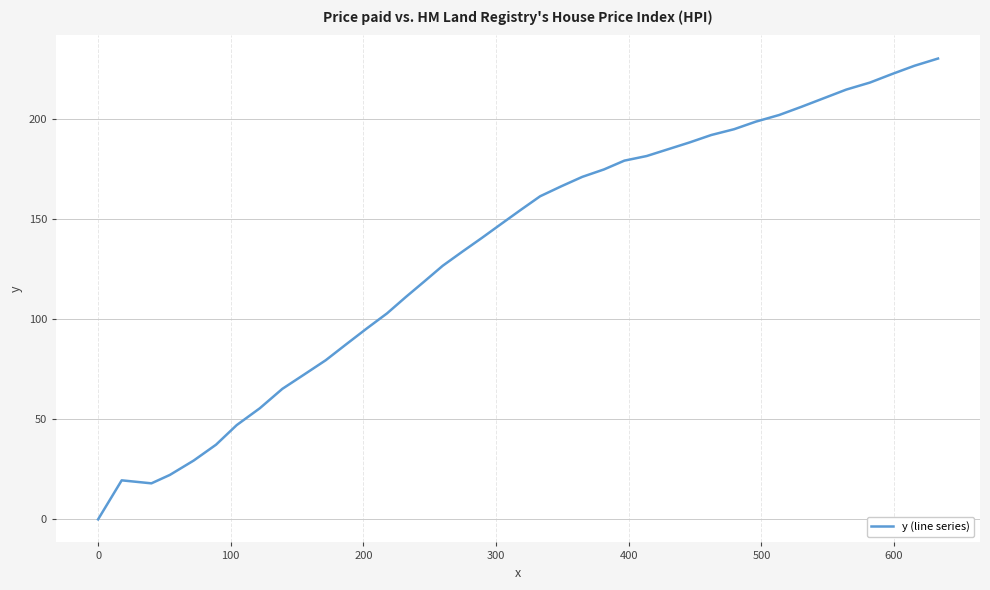

What is the maximum value shown in the chart?

230.2